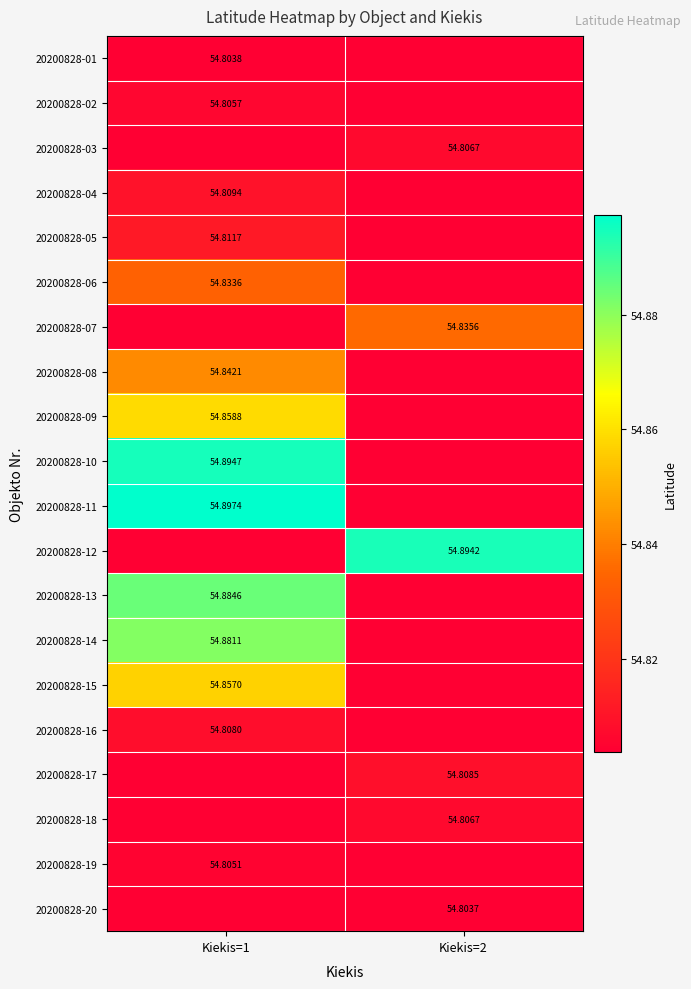

How many categories are shown in the chart?

2